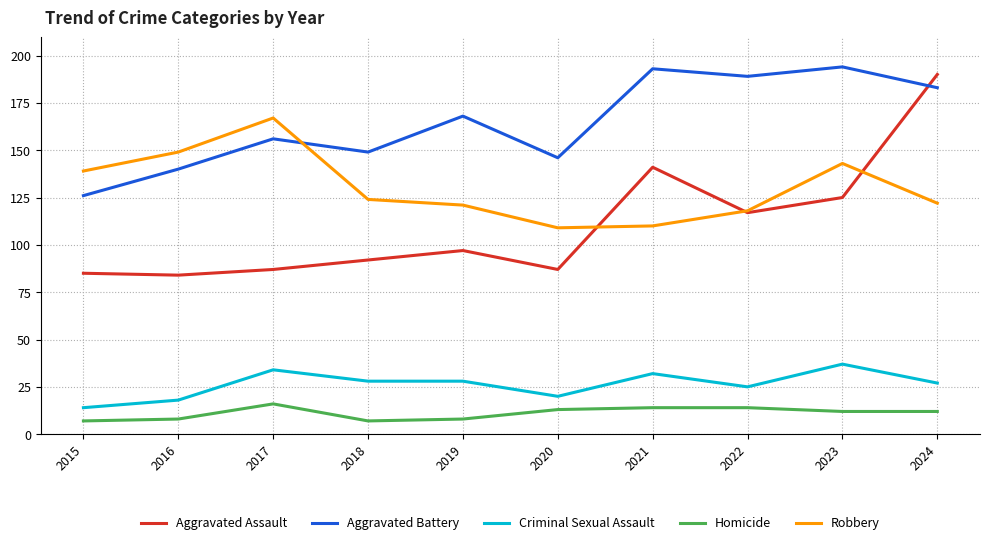

What is the maximum value shown in the chart?

194